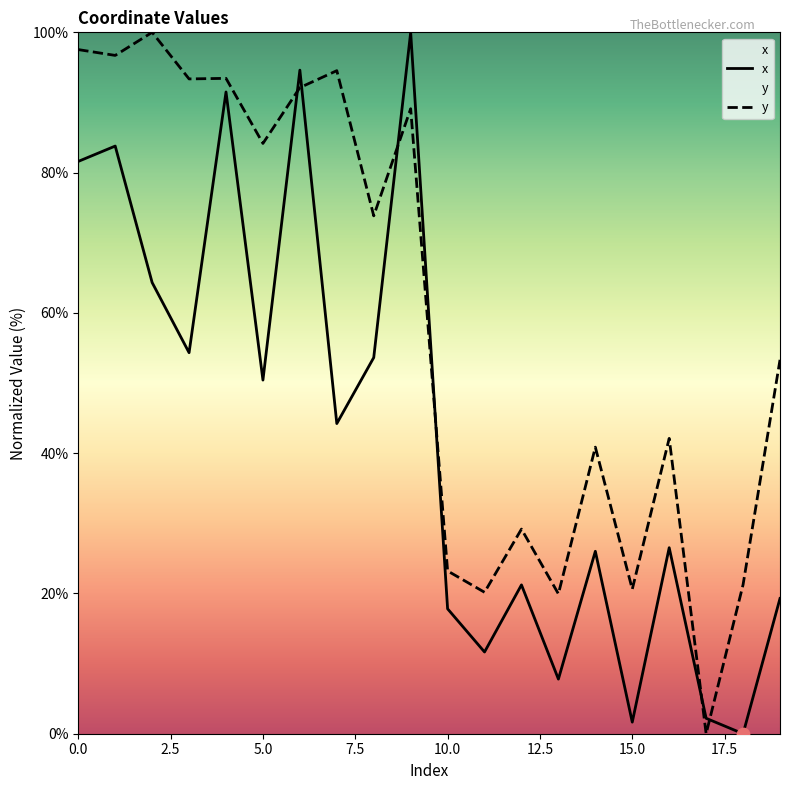

What are all the series names shown in the legend?

x, y